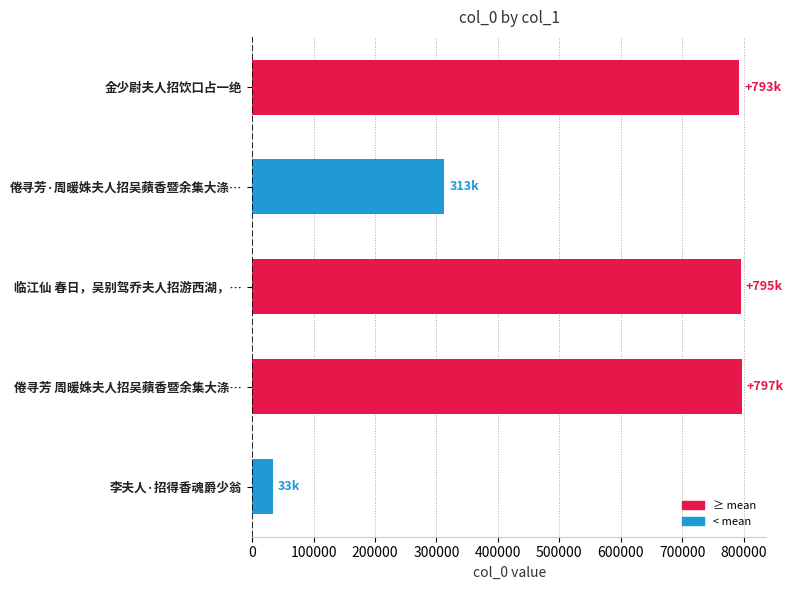

What is the minimum value shown in the chart?

33215